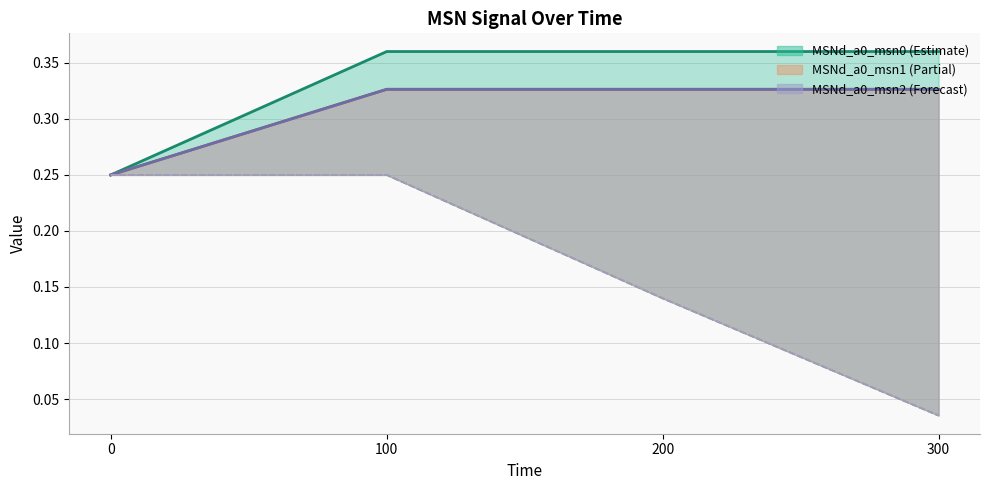

Count the number of categories in the chart.

4